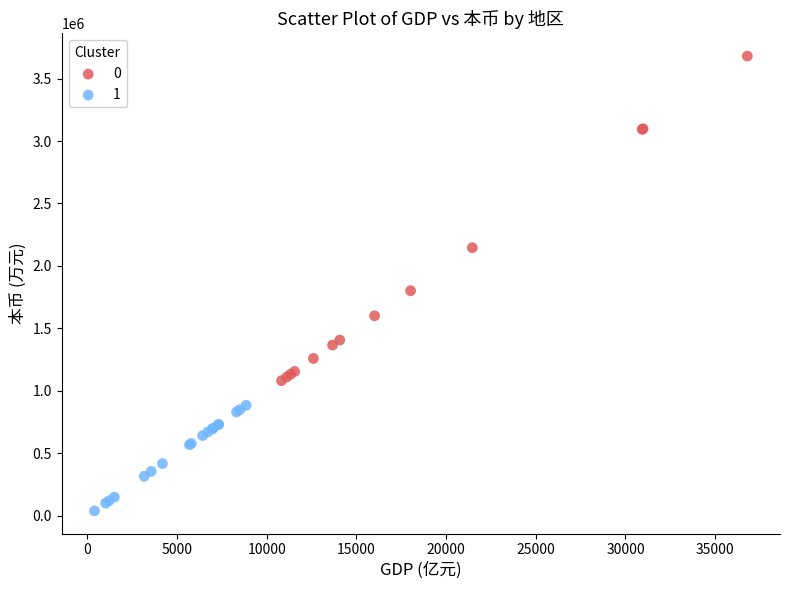

Which series contains the highest Y value?

0